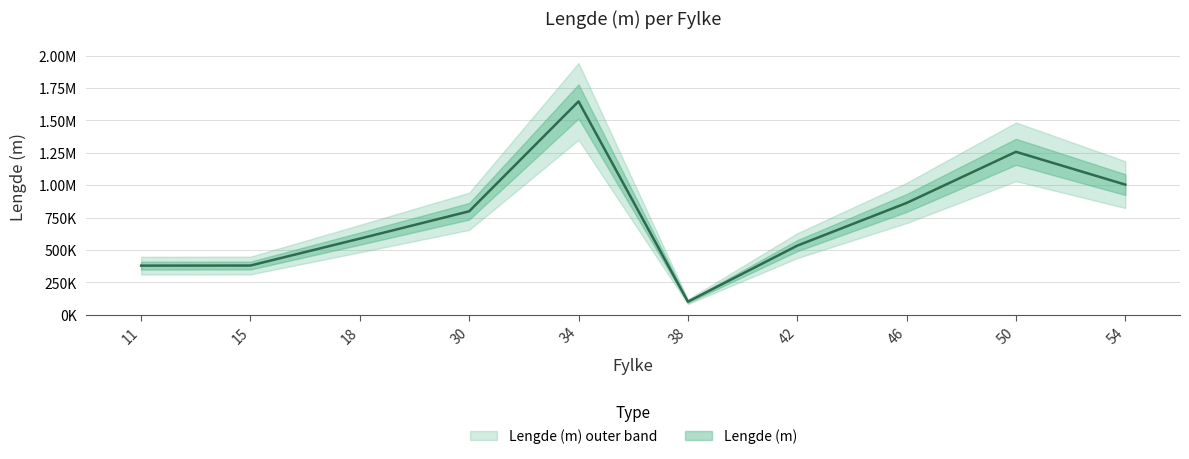

True or false: the data has more than 1 interior local peaks.

True